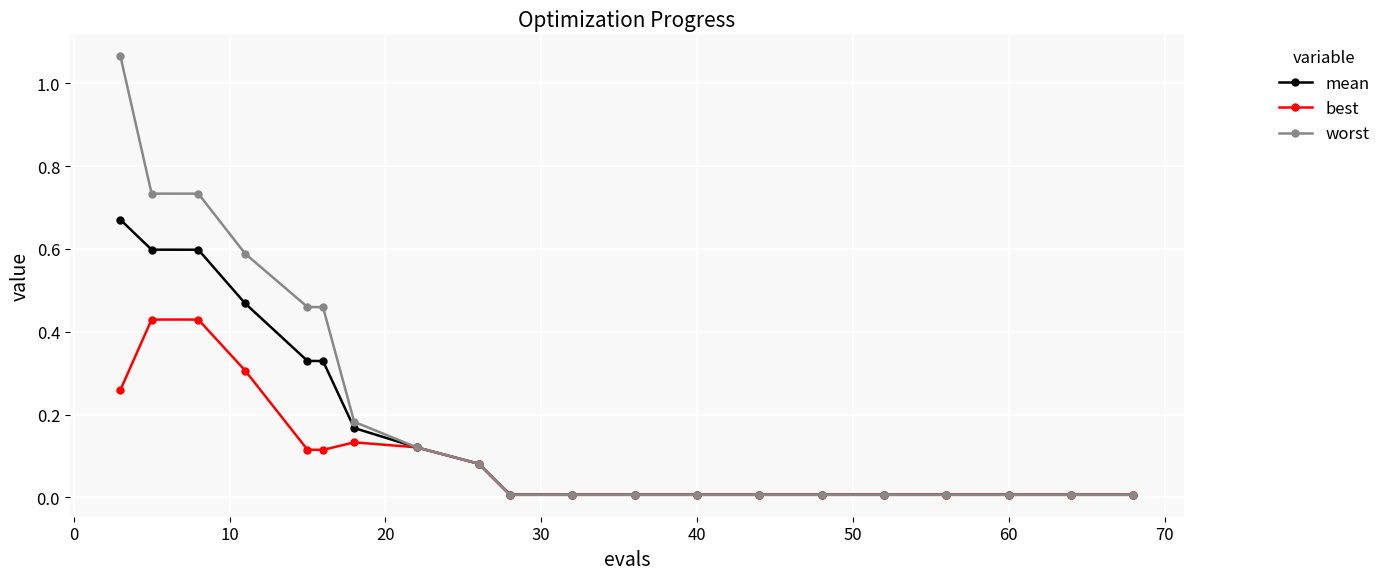

List the series in order of their peak value, highest first.

worst, mean, best